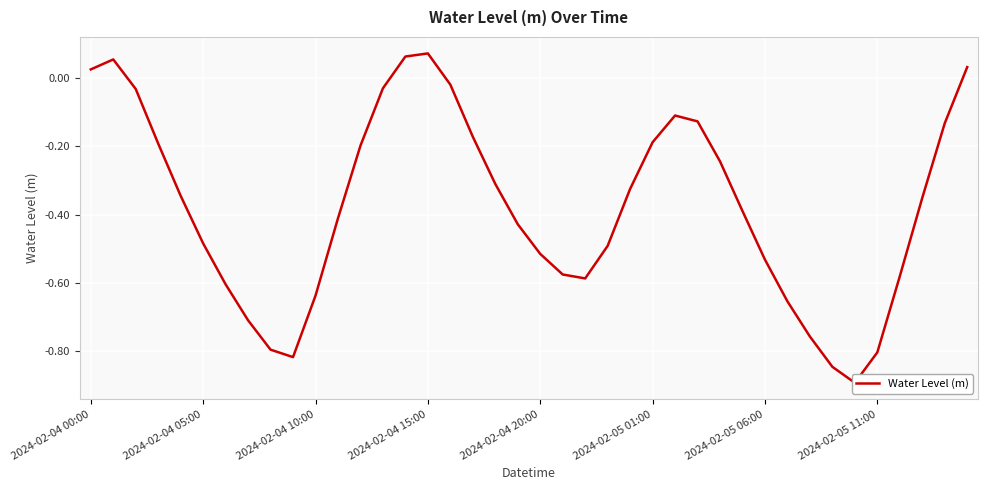

Which category has the highest value across all series?

2024-02-04 15:00